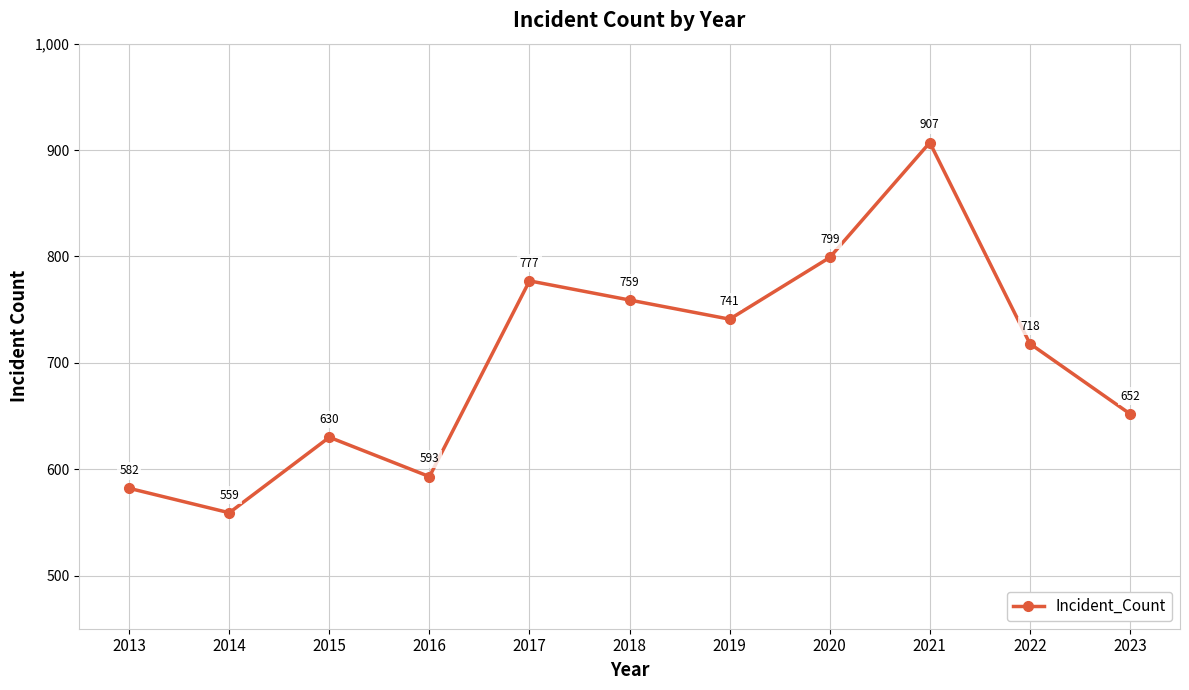

Reading left to right, extract all data points from this chart.

2013=582	2014=559	2015=630	2016=593	2017=777	2018=759	2019=741	2020=799	2021=907	2022=718	2023=652